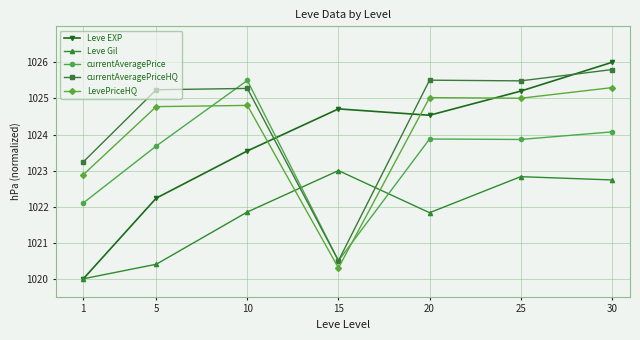

Where is Leve Gil nearest to the value 1021?

5